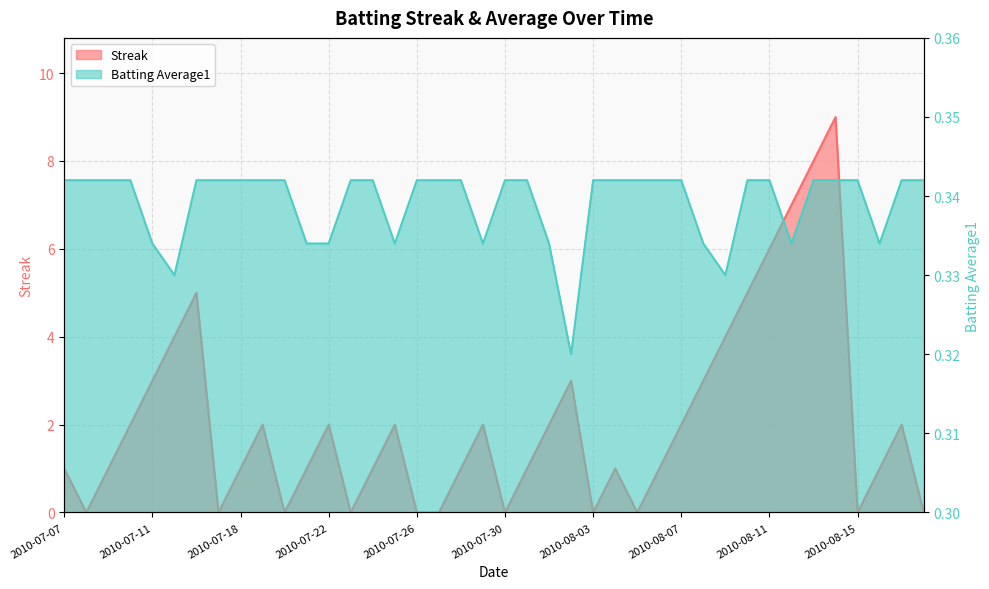

At how many categories does at least one series exceed 8?

1